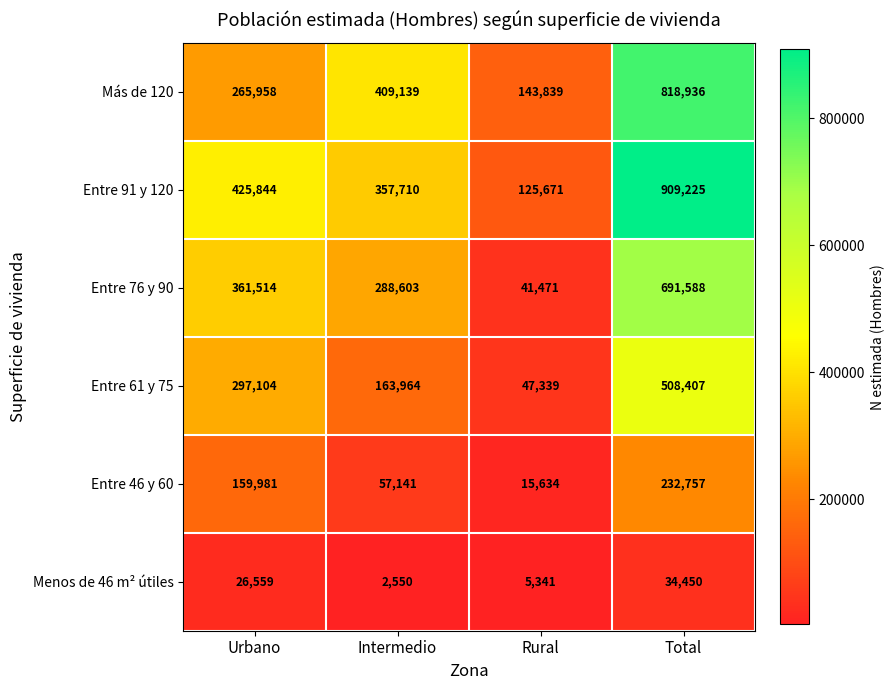

What value does the Entre 76 y 90 series have at Urbano, to the nearest 10?

361510